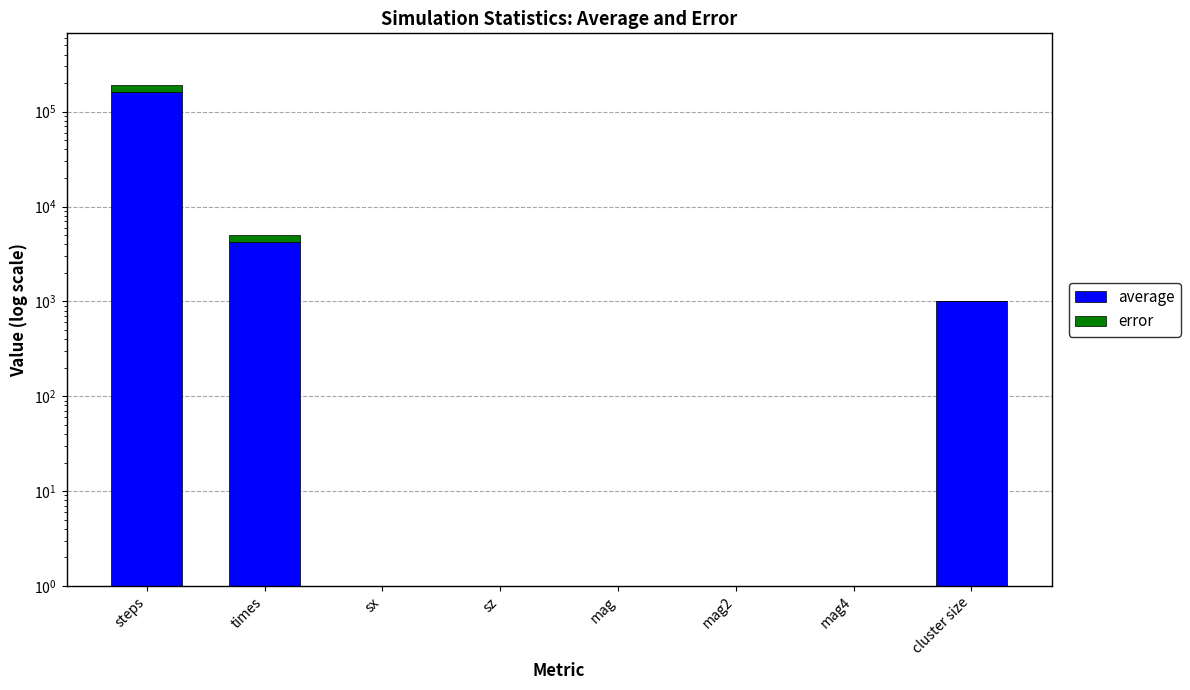

The average series shows 1.0 at mag2. True or false?

True